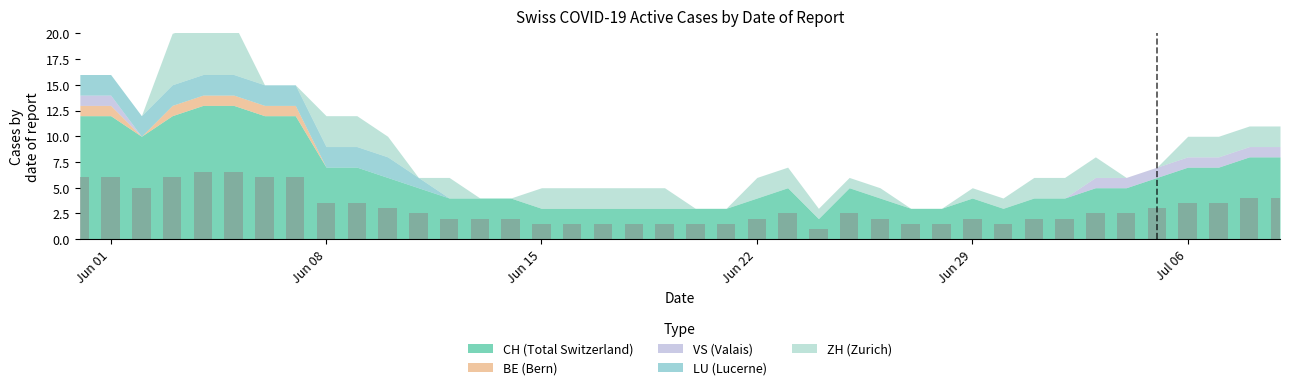

What is the maximum value shown in the chart?

6.5